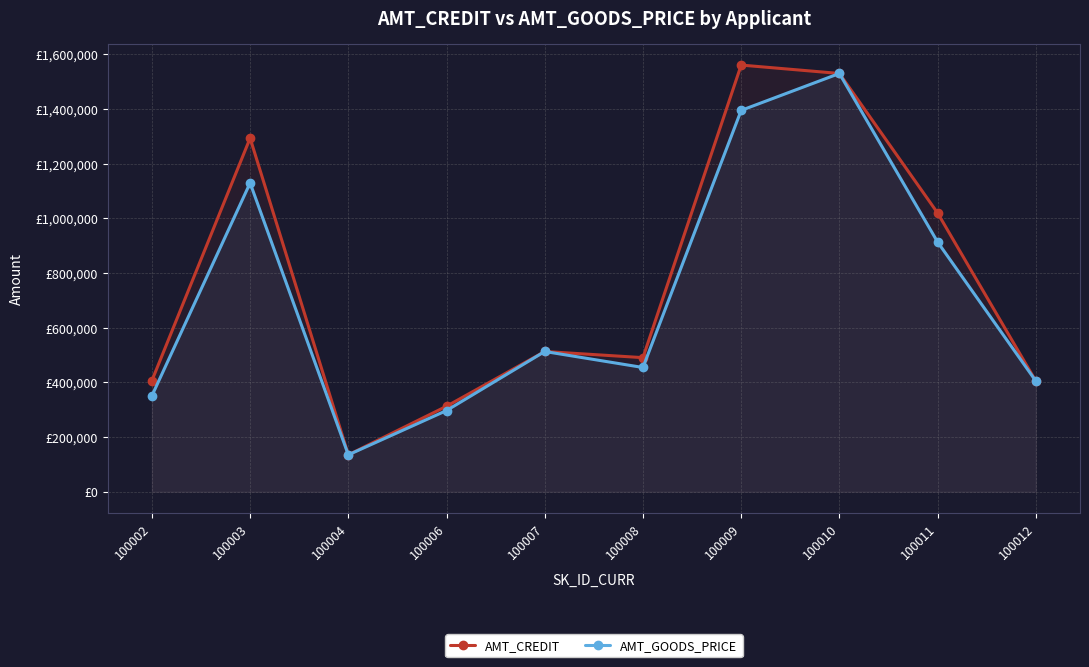

What is the total value across all series at 100002?

757597.5